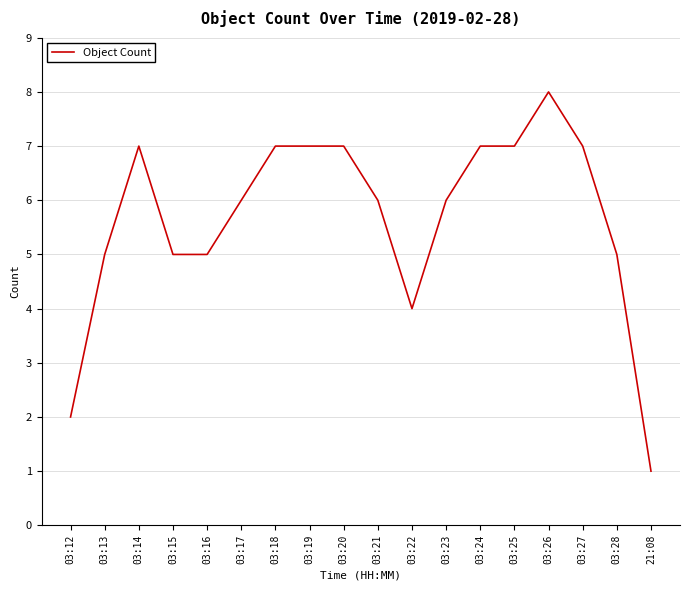

What is the difference between the maximum and minimum values?

7